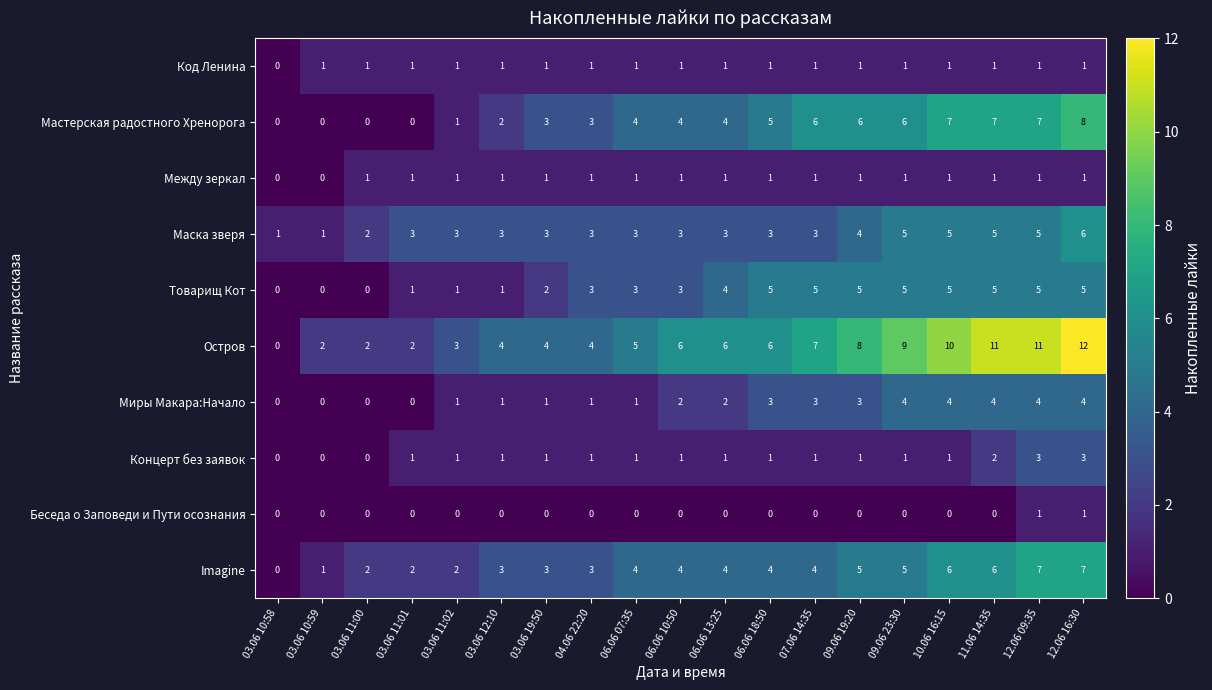

How many series are shown in this chart?

10